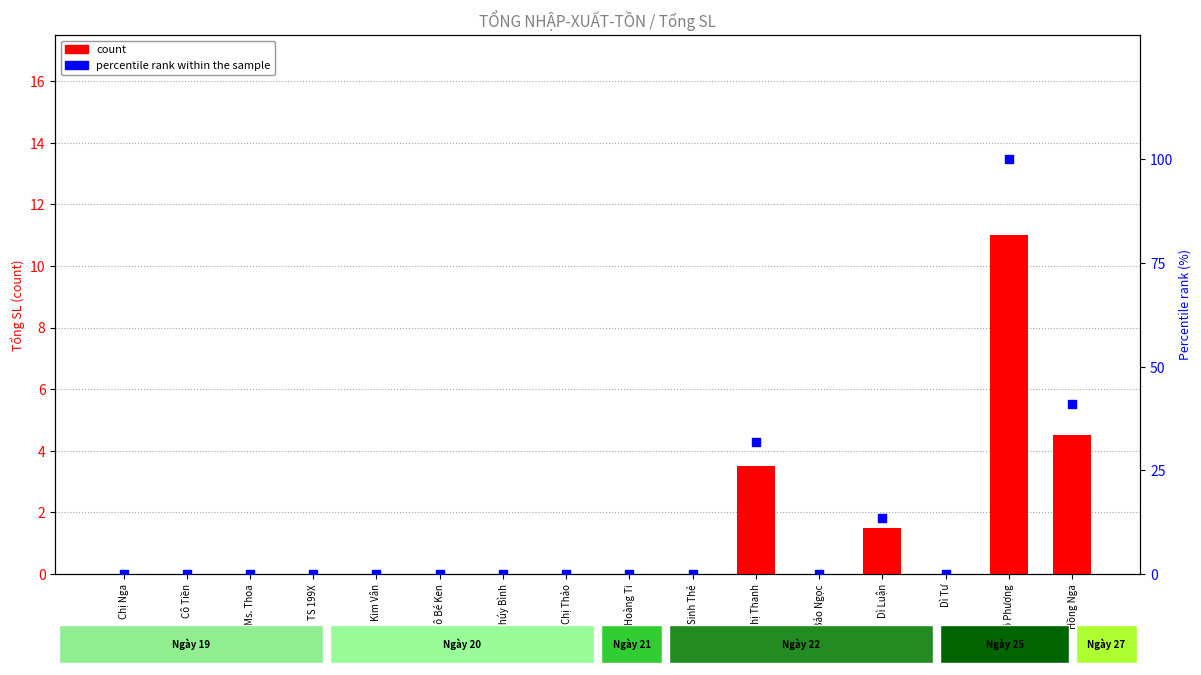

Which series contains the highest Y value?

percentile rank within the sample